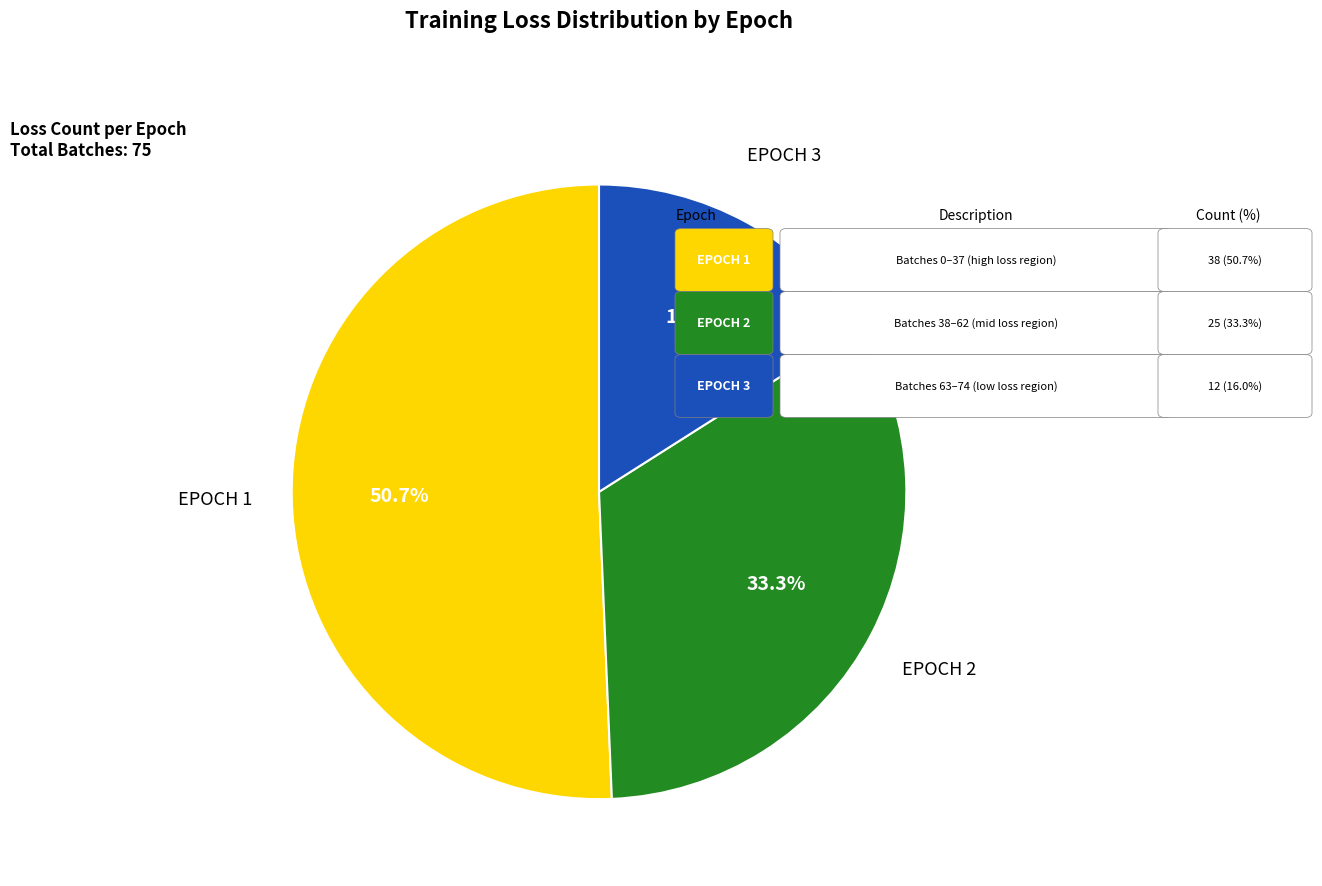

Is there any slice that represents more than half of the pie?

Yes